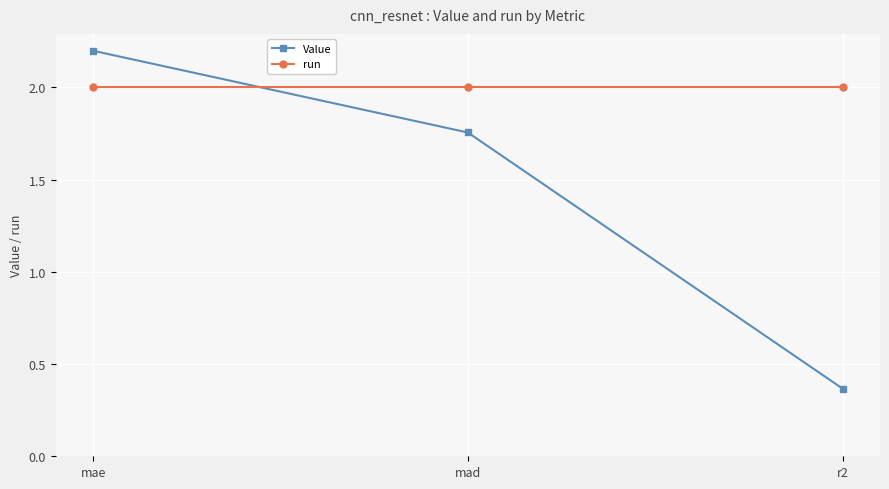

How many lines are shown in the chart?

2